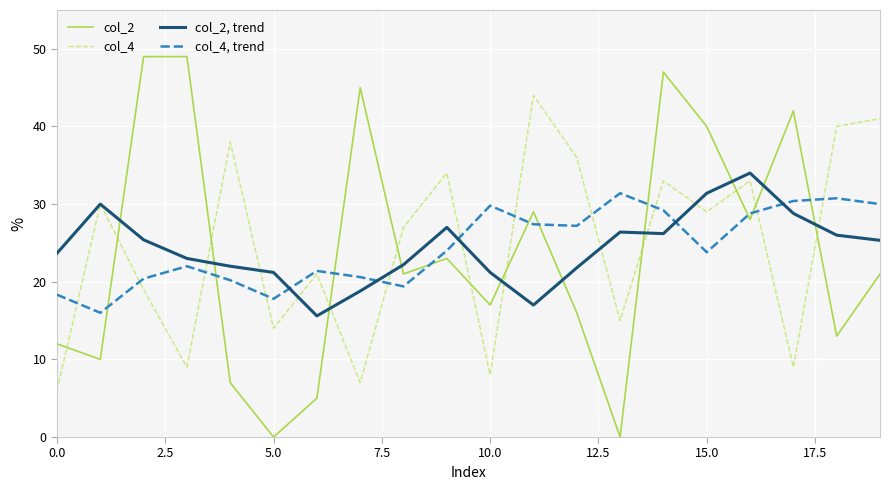

Rank the series by their maximum value, from highest to lowest.

col_2, col_4, col_2, trend, col_4, trend